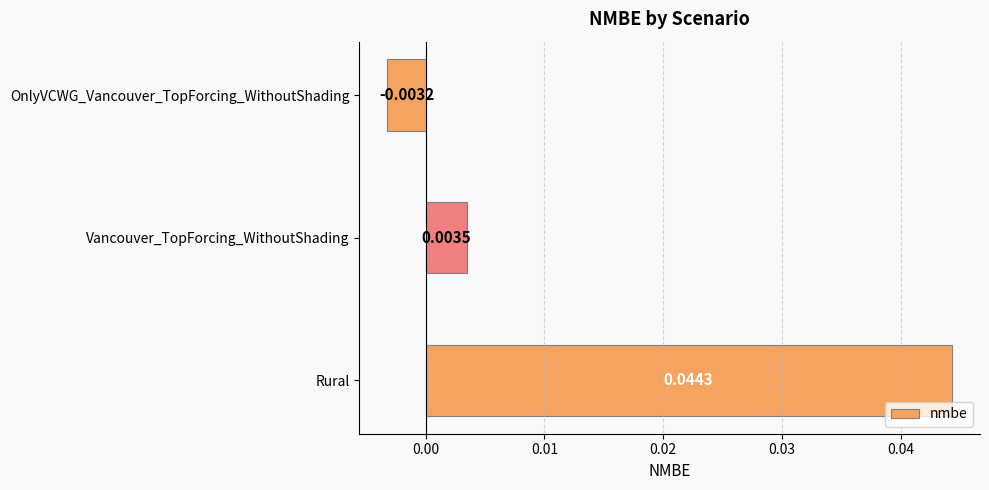

Rank the categories by value from highest to lowest.

Rural, Vancouver_TopForcing_WithoutShading, OnlyVCWG_Vancouver_TopForcing_WithoutShading